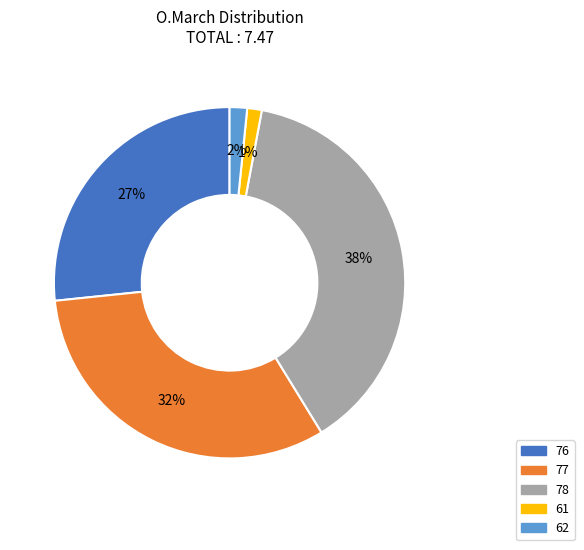

Do 76 and 78 together represent more than half of the pie?

Yes